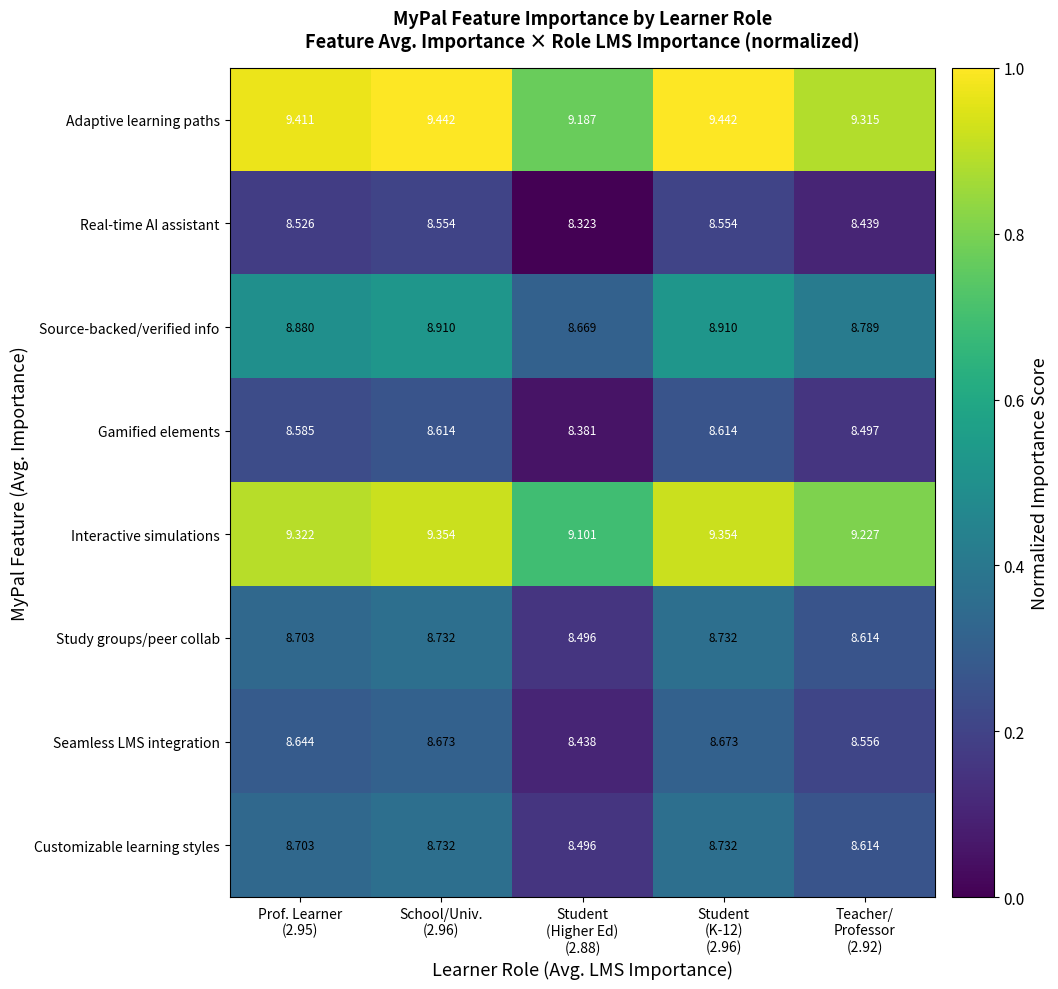

Which category has the lowest value across all series?

Student
(Higher Ed)
(2.88)